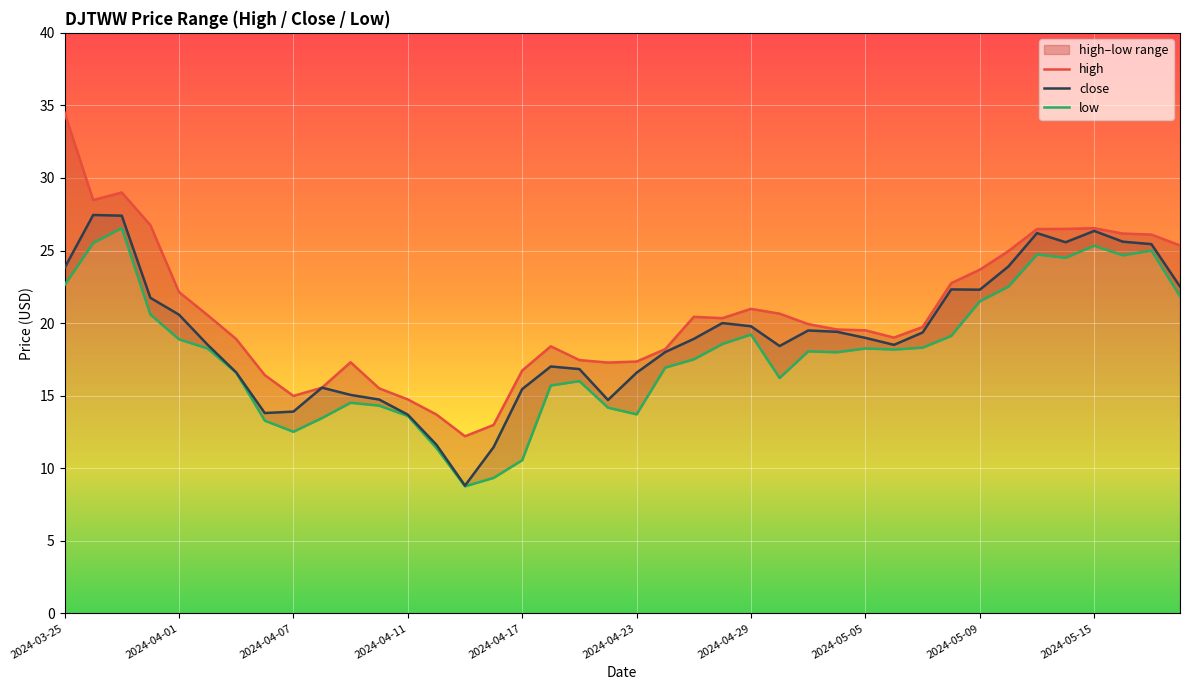

The close series shows 16.6 at 2024-04-23. True or false?

True